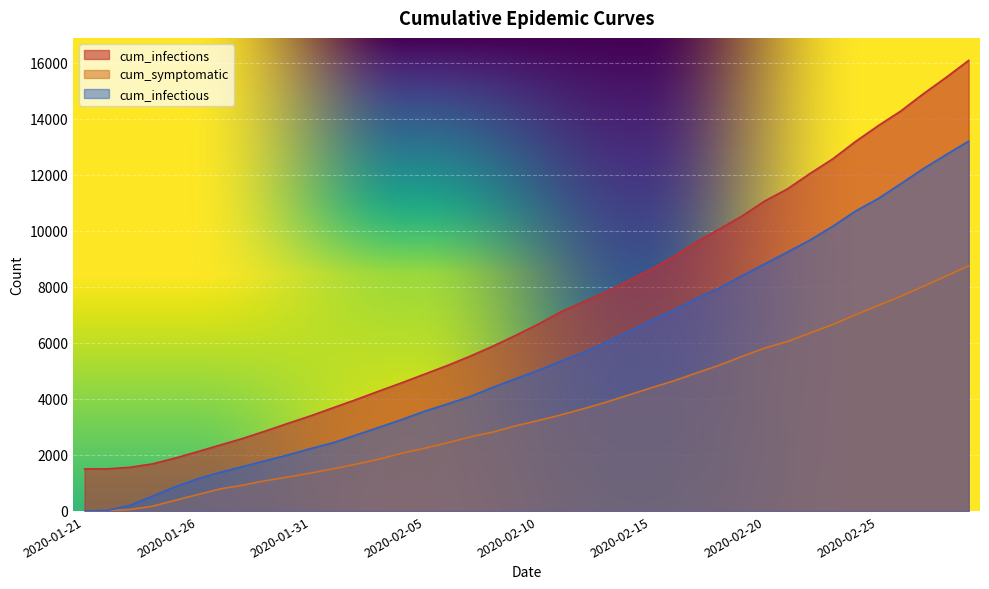

What is the difference between the maximum and second lowest values in the cum_infections series?

14581.6